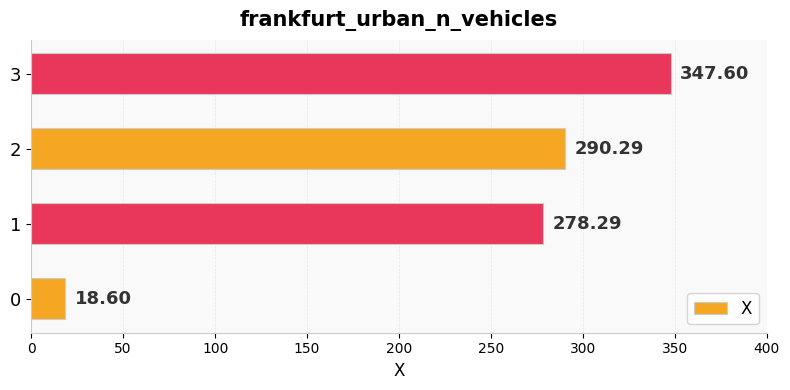

What is the change in value from 0 to 3?

+329.0